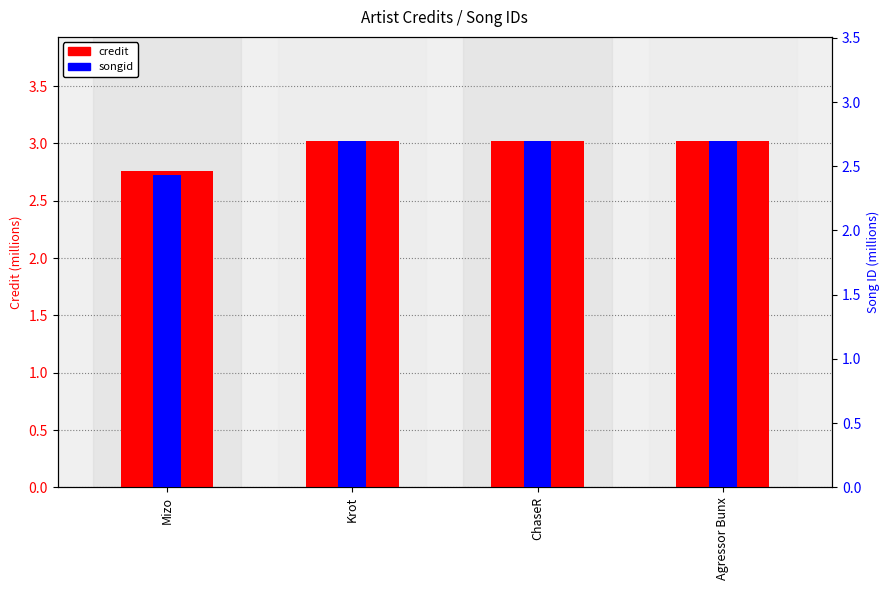

At which category is the sum across all series the highest?

Krot